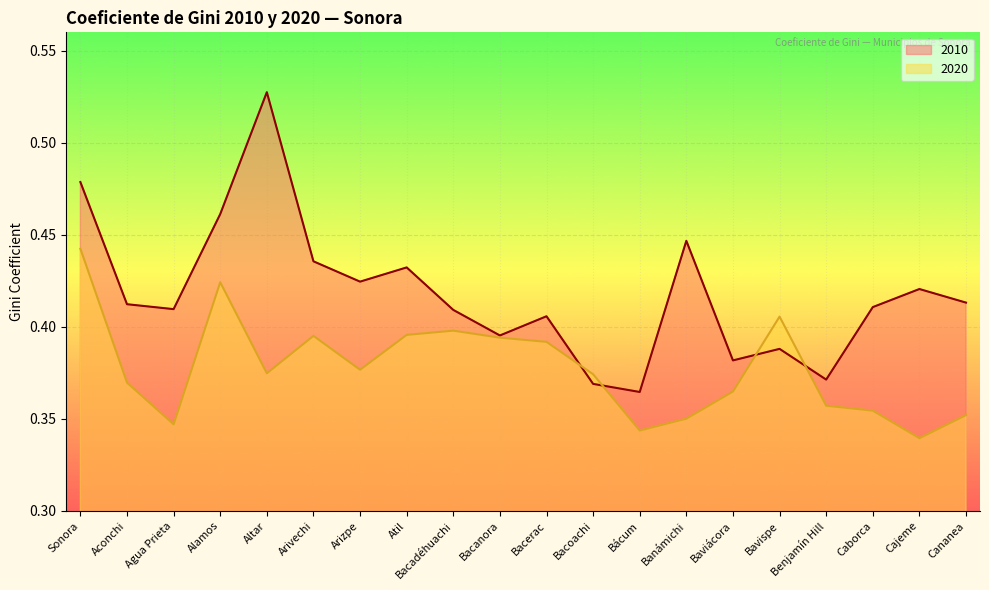

List the series in order of their overall mean, lowest first.

2020, 2010